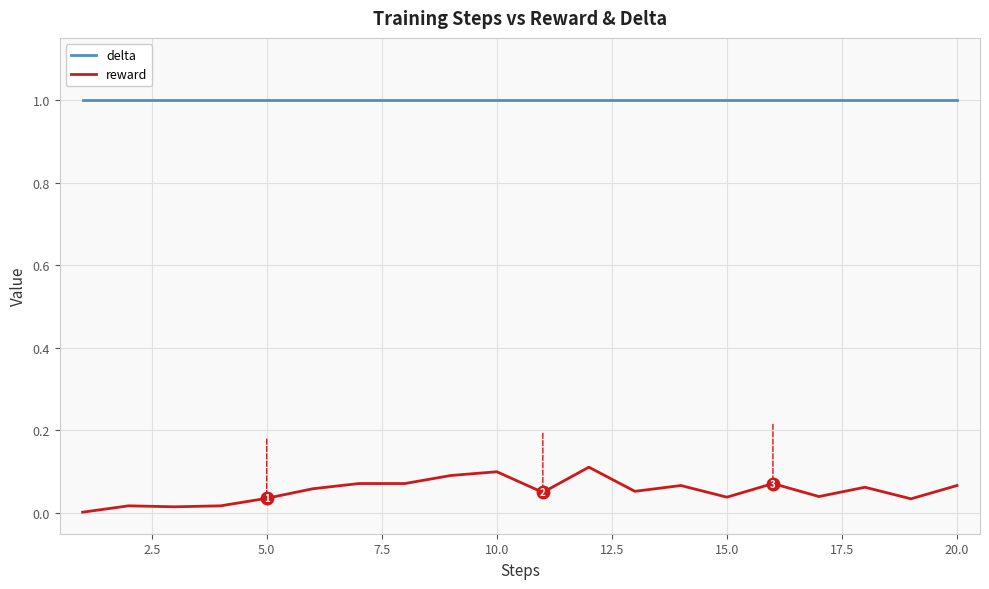

True or false: reward and delta intersect in this chart.

False